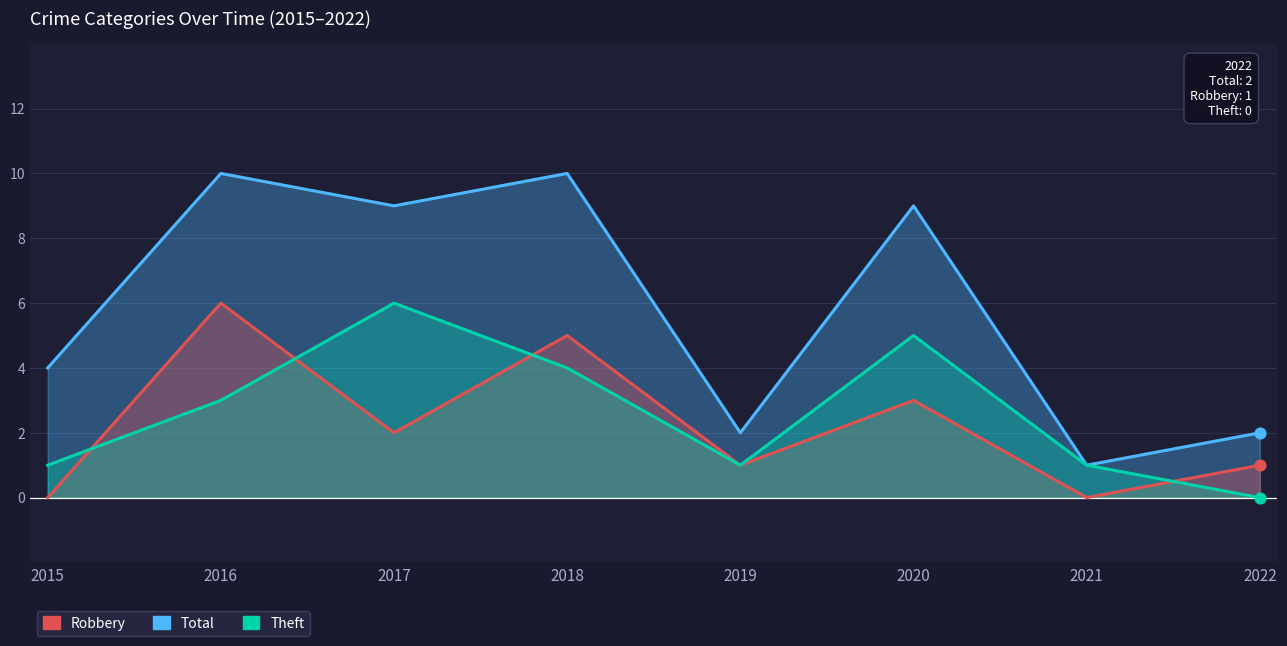

Which series reaches the minimum Y coordinate?

Robbery